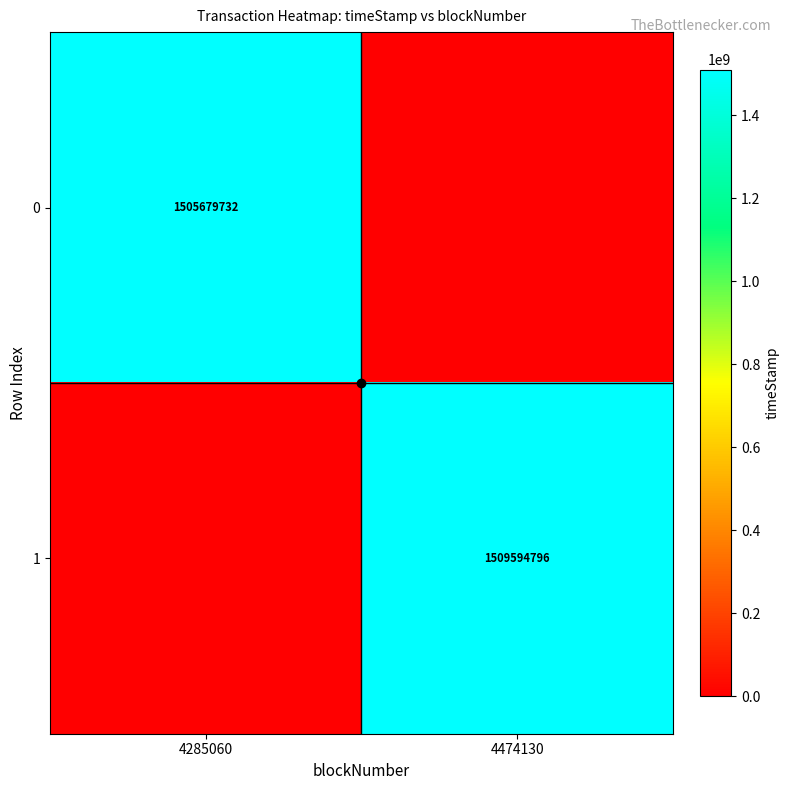

At which category does the chart reach its minimum across all series?

4474130